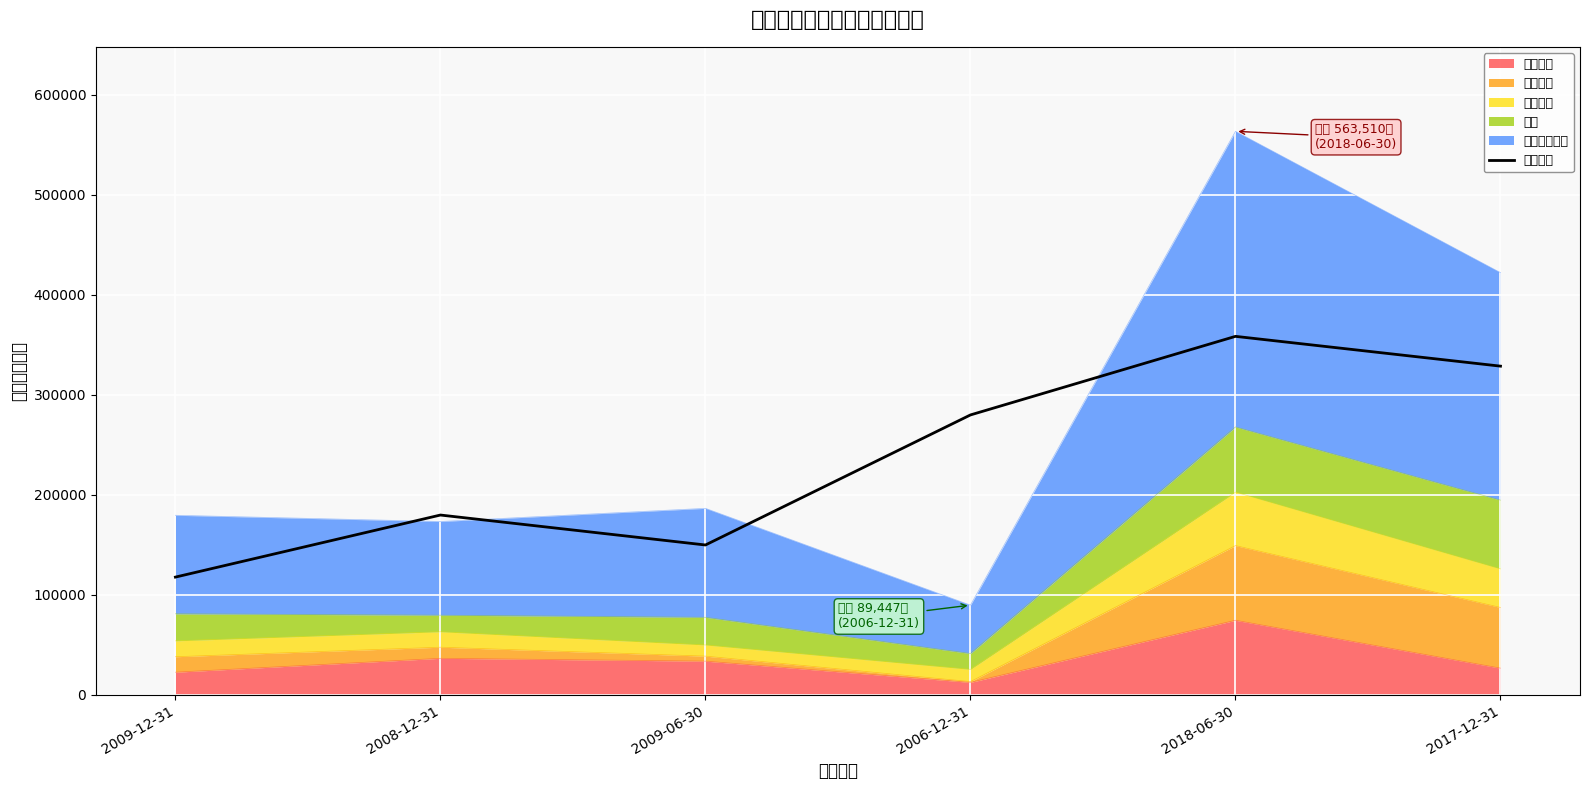

Reading left to right, transcribe all the data shown in this chart.

2009-12-31=117494.0	2008-12-31=179593.0	2009-06-30=149623.3	2006-12-31=279751.3	2018-06-30=358368.0	2017-12-31=328552.3